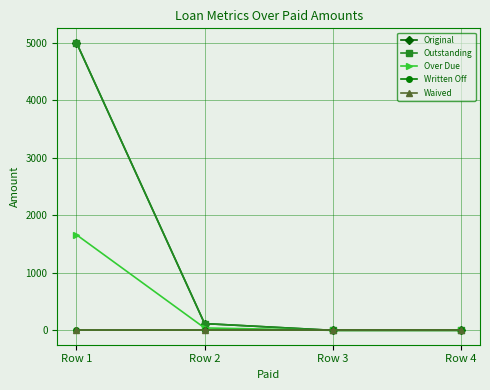

Rank the series by their maximum value, from highest to lowest.

Original, Outstanding, Over Due, Written Off, Waived